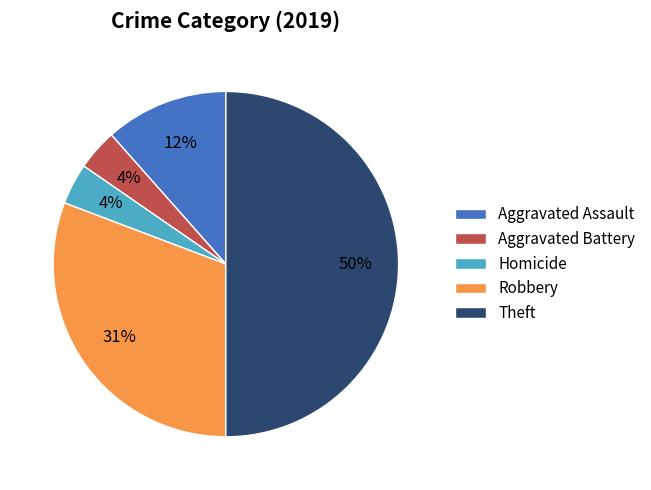

To the nearest percent, what is the difference between the Homicide and Aggravated Assault slice percentages?

8%